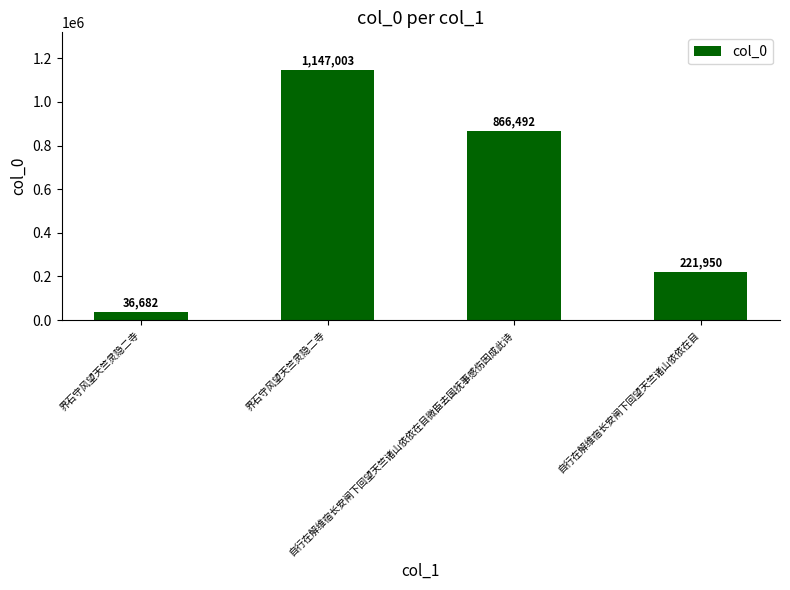

What is the change in value from 界石守风望天竺灵隐二寺 to 自行在解维宿长安闸下回望天竺诸山依依在目?

-925053